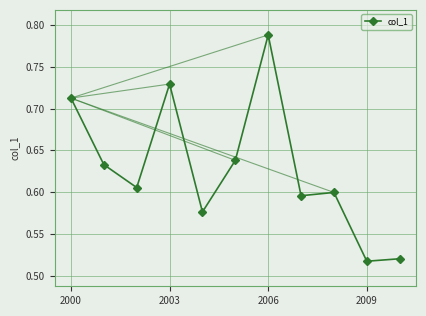

How many categories are shown in the chart?

11